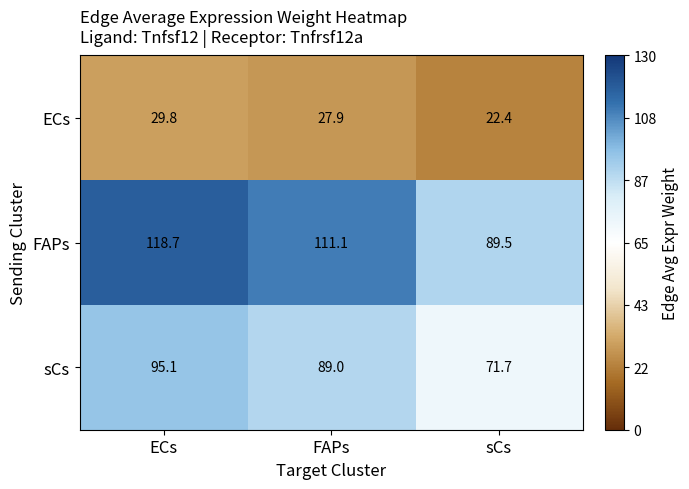

What is the difference between the highest and lowest values at FAPs?

83.2